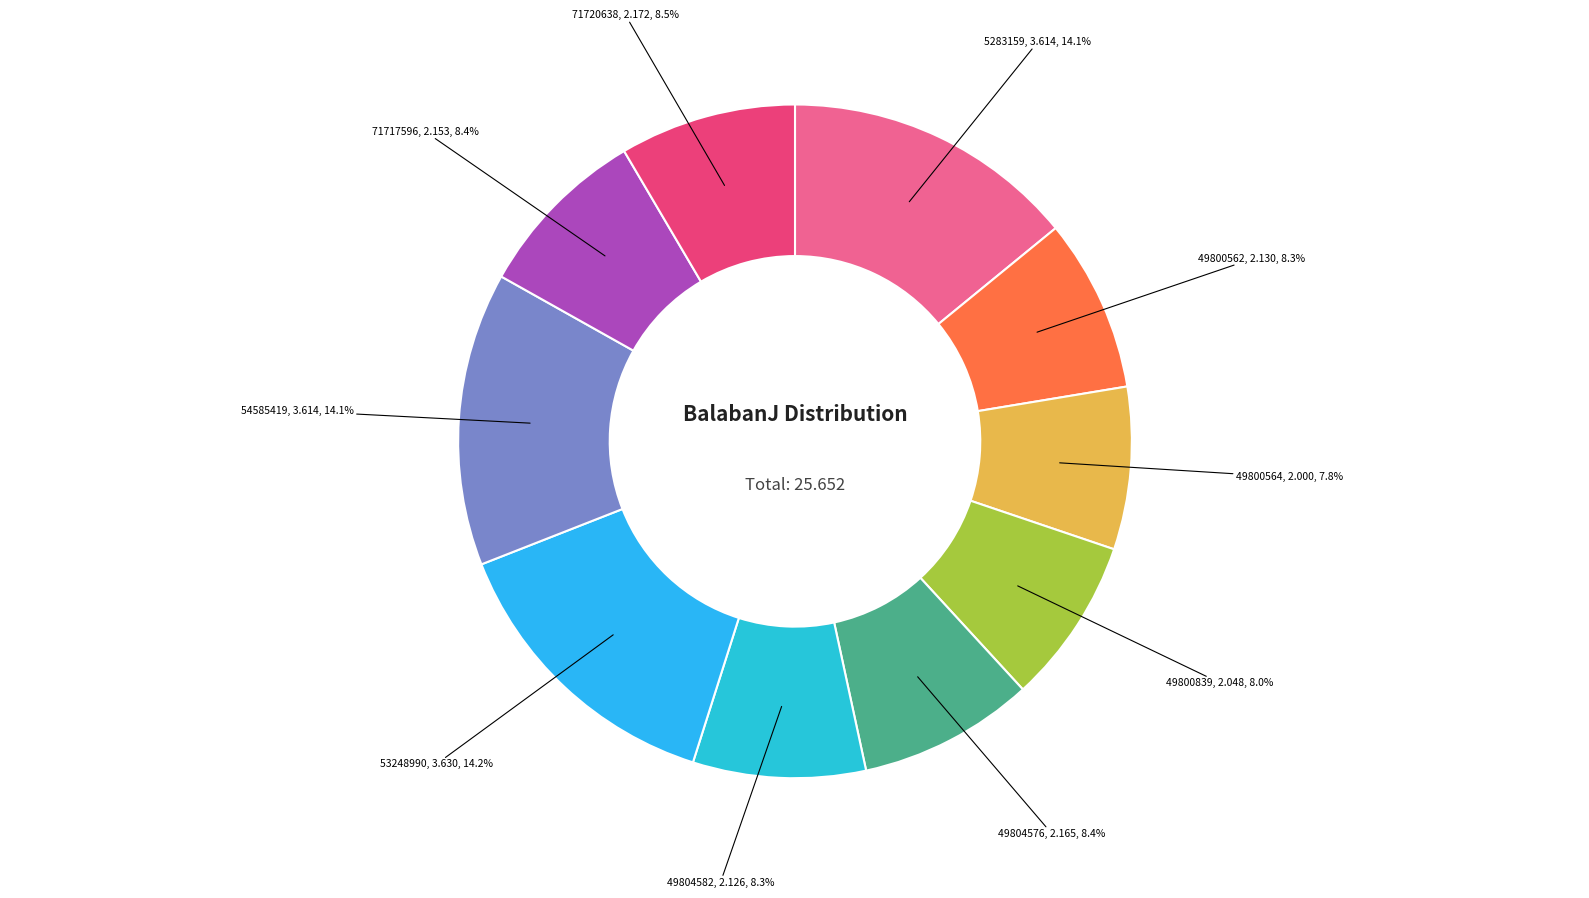

How many slices are in this pie chart?

10